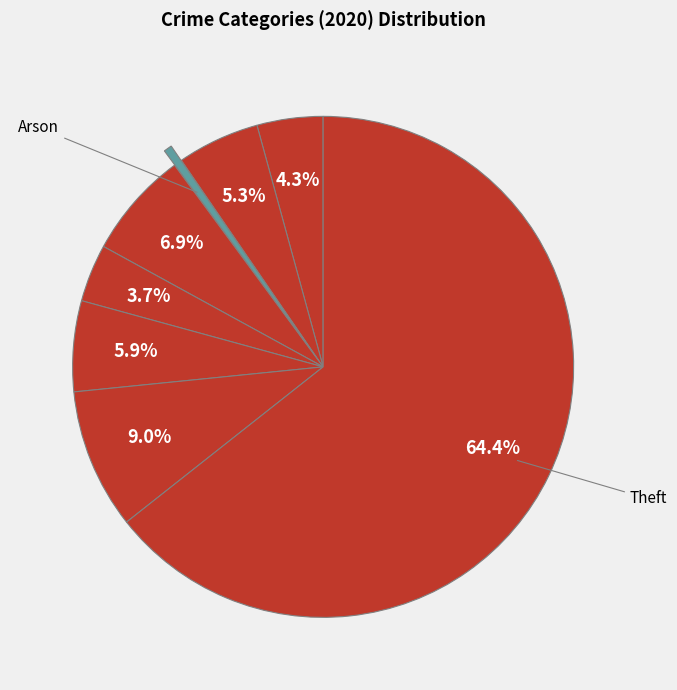

How many slices are in this pie chart?

8